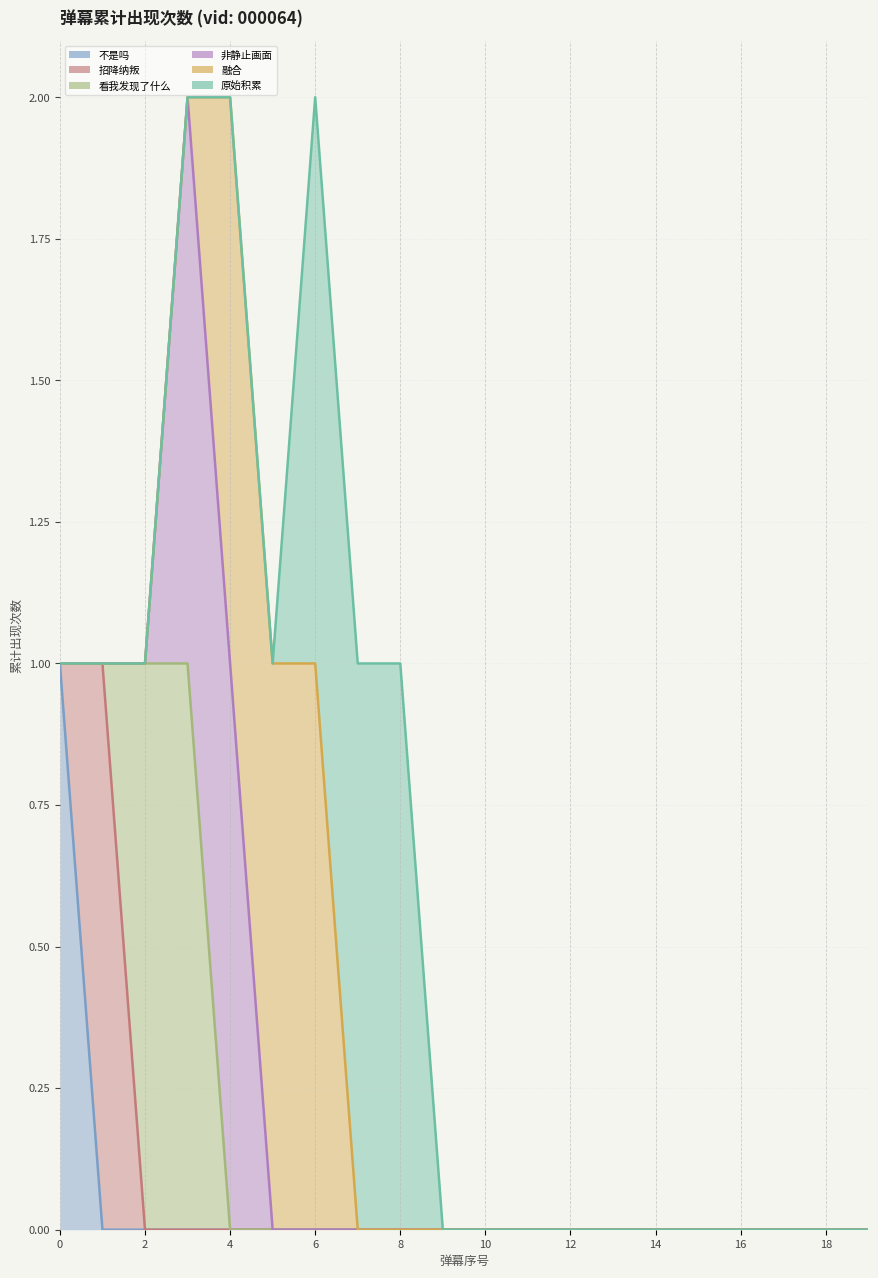

List the series in order of their peak value, lowest first.

不是吗, 招降纳叛, 看我发现了什么, 非静止画面, 融合, 原始积累